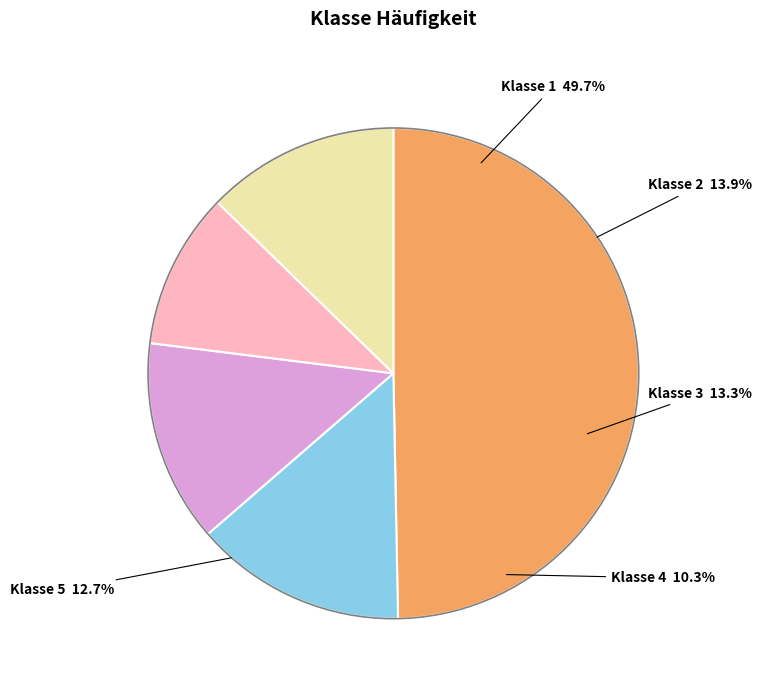

How many slices are in this pie chart?

5